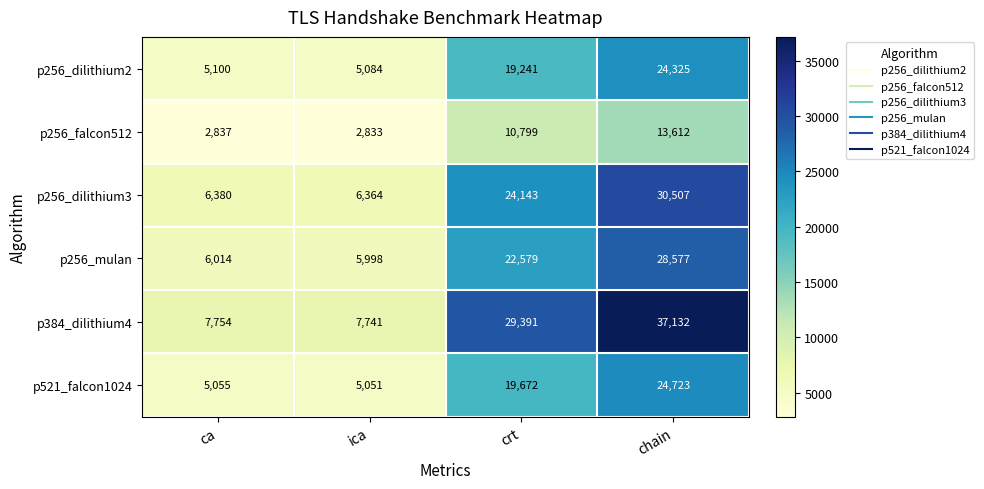

List the series in order of their peak value, highest first.

p384_dilithium4, p256_dilithium3, p256_mulan, p521_falcon1024, p256_dilithium2, p256_falcon512